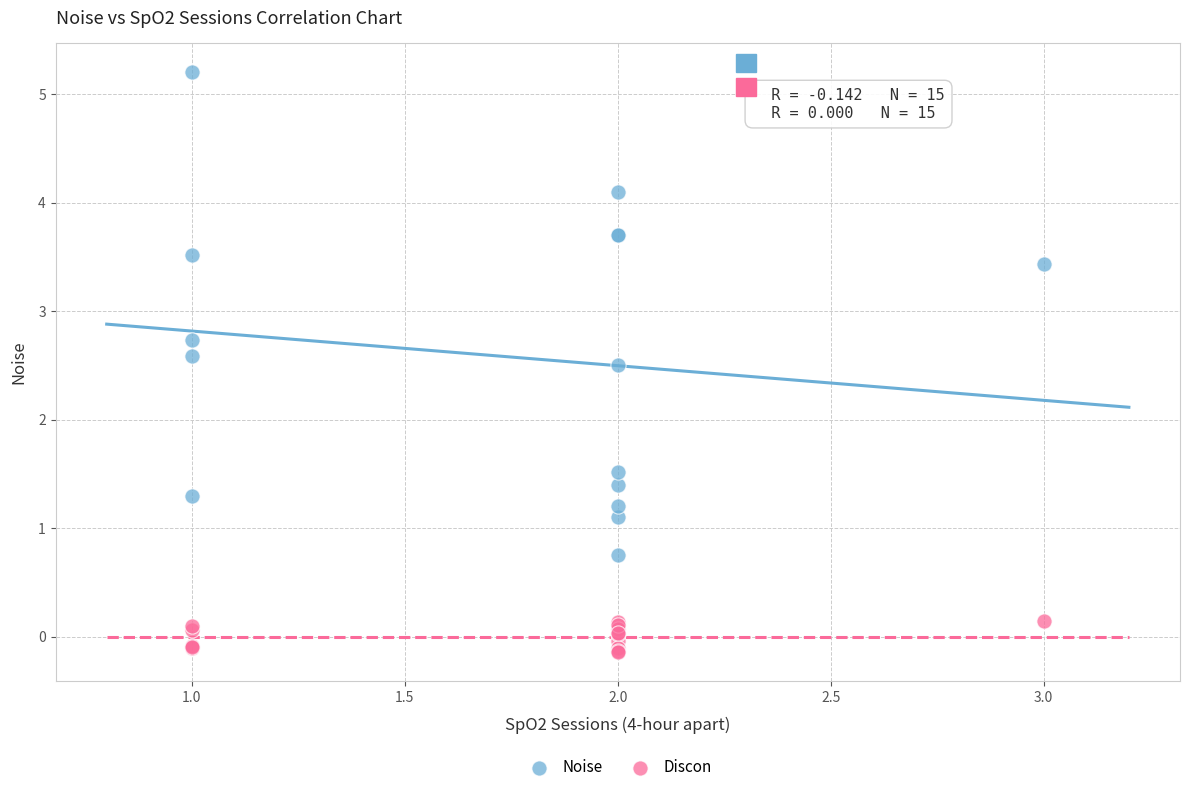

What is the X range (max minus min) for the scatter plot?

2.0